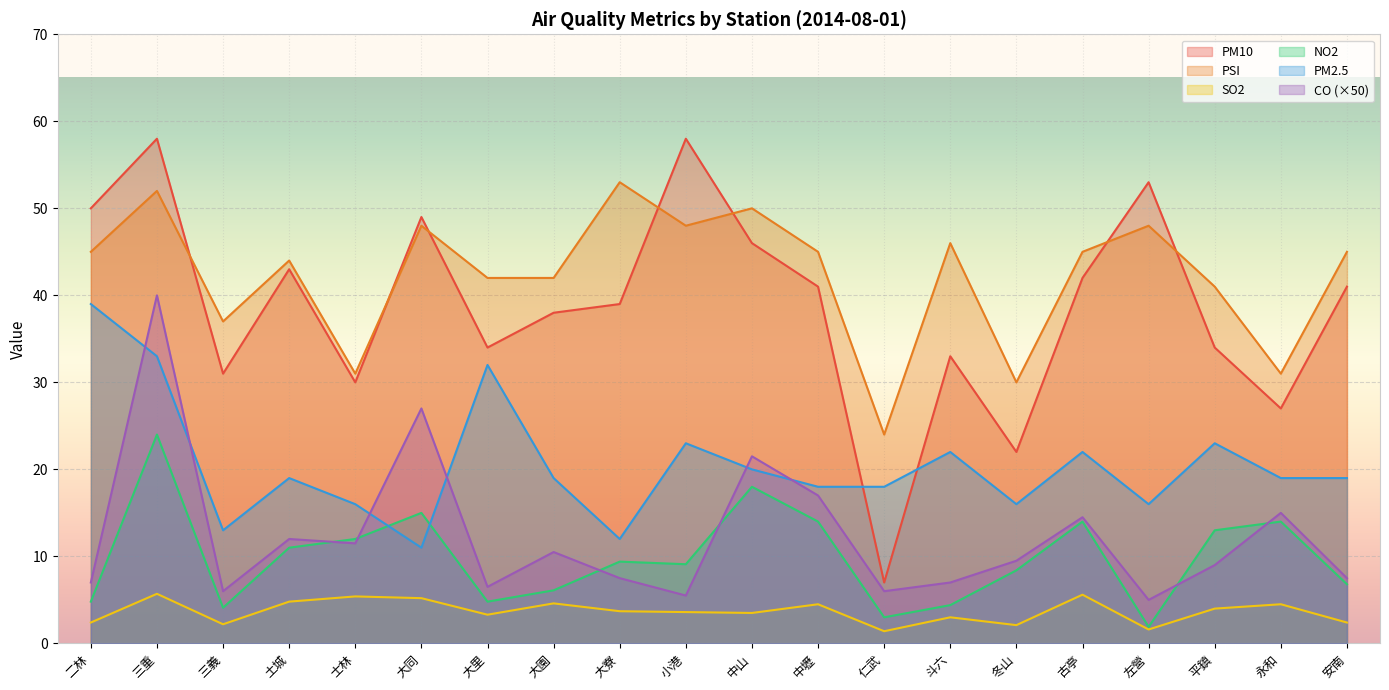

Which series has the largest range (max minus min)?

PM10